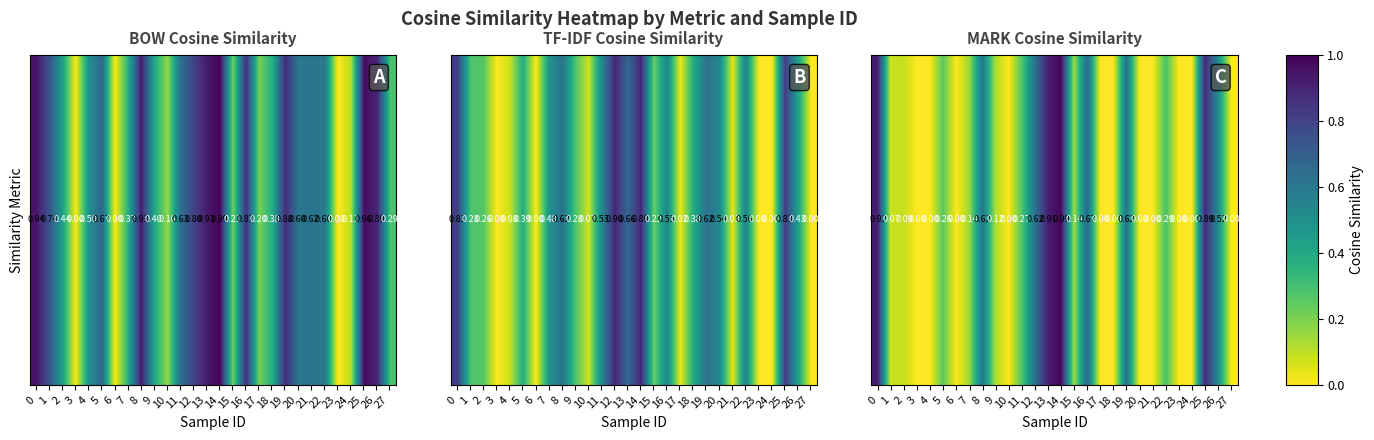

Reading right to left, extract all data points from this chart.

27=0.0	26=0.5	25=0.9	24=0.0	23=0.0	22=0.3	21=0.0	20=0.0	19=0.6	18=0.0	17=0.0	16=0.7	15=0.1	14=1.0	13=0.9	12=0.6	11=0.3	10=0.0	9=0.1	8=0.6	7=0.1	6=0.0	5=0.3	4=0.0	3=0.0	2=0.1	1=0.1	0=0.9